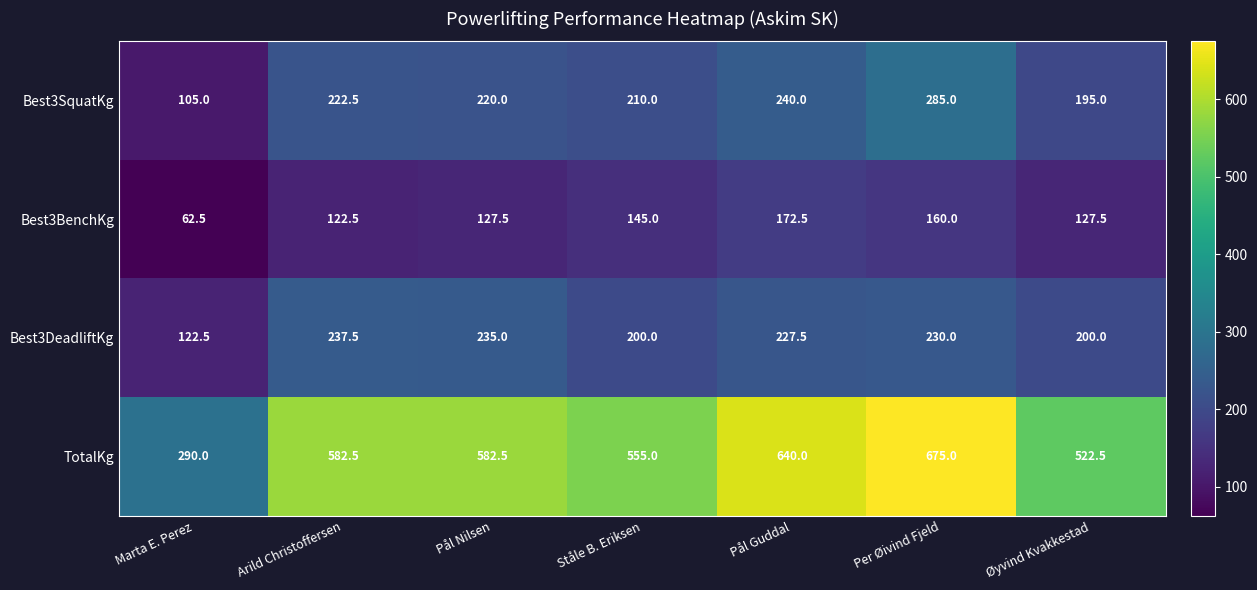

What is the smallest value displayed?

62.5